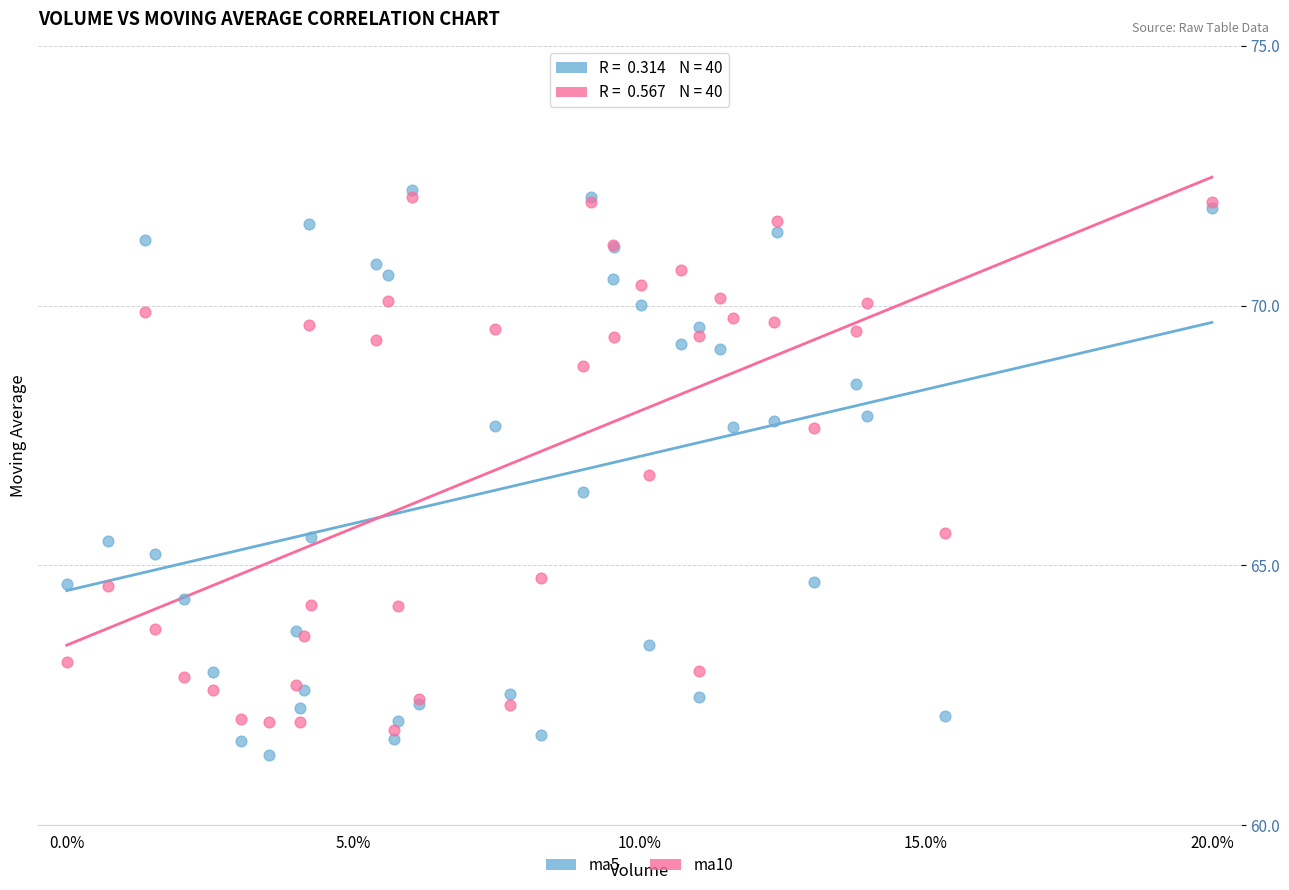

What are all the series names shown in the legend?

ma5, ma10